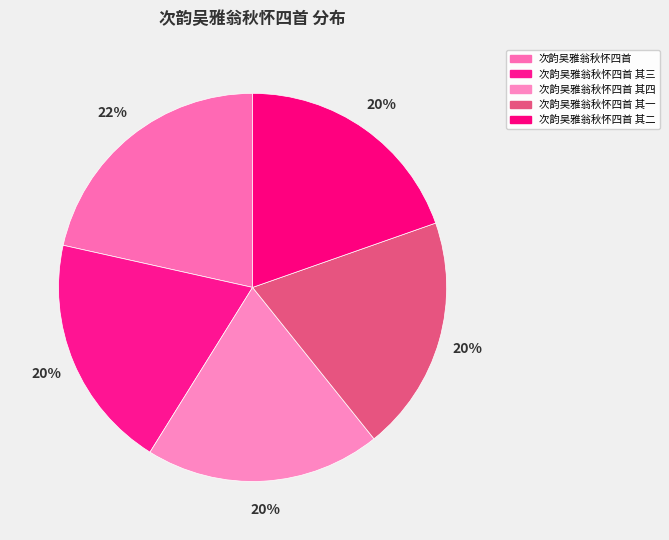

How many segments does this pie chart have?

5